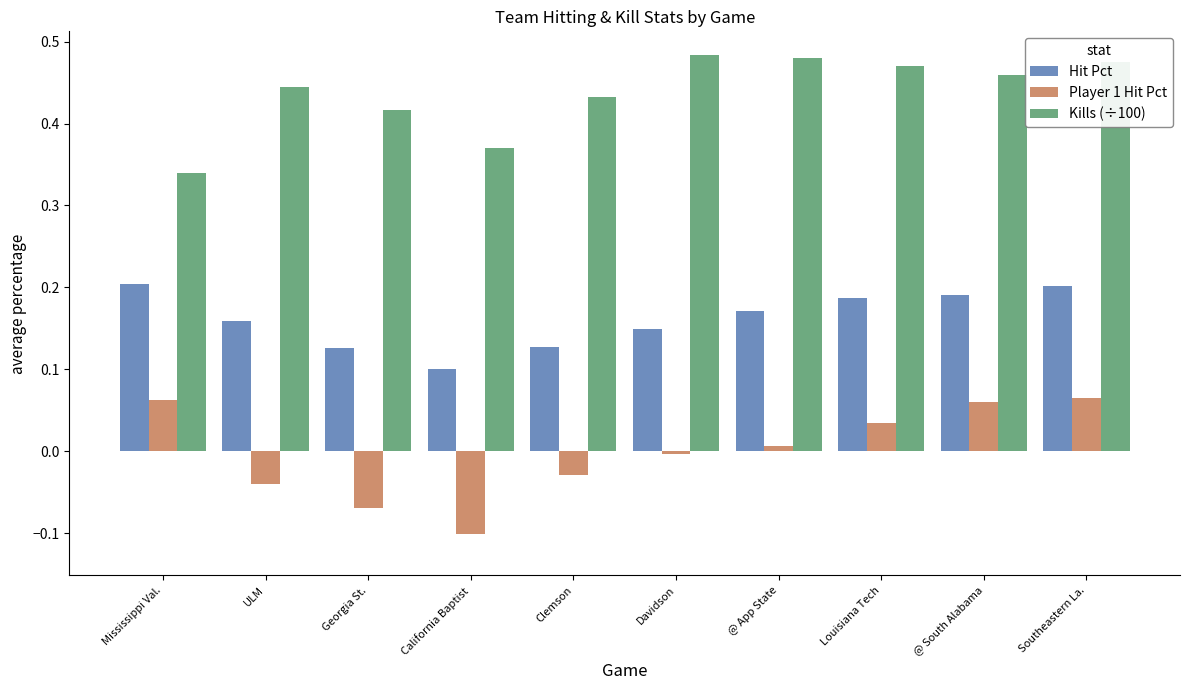

Is it true that Hit Pct equals 0.2 at Louisiana Tech?

True